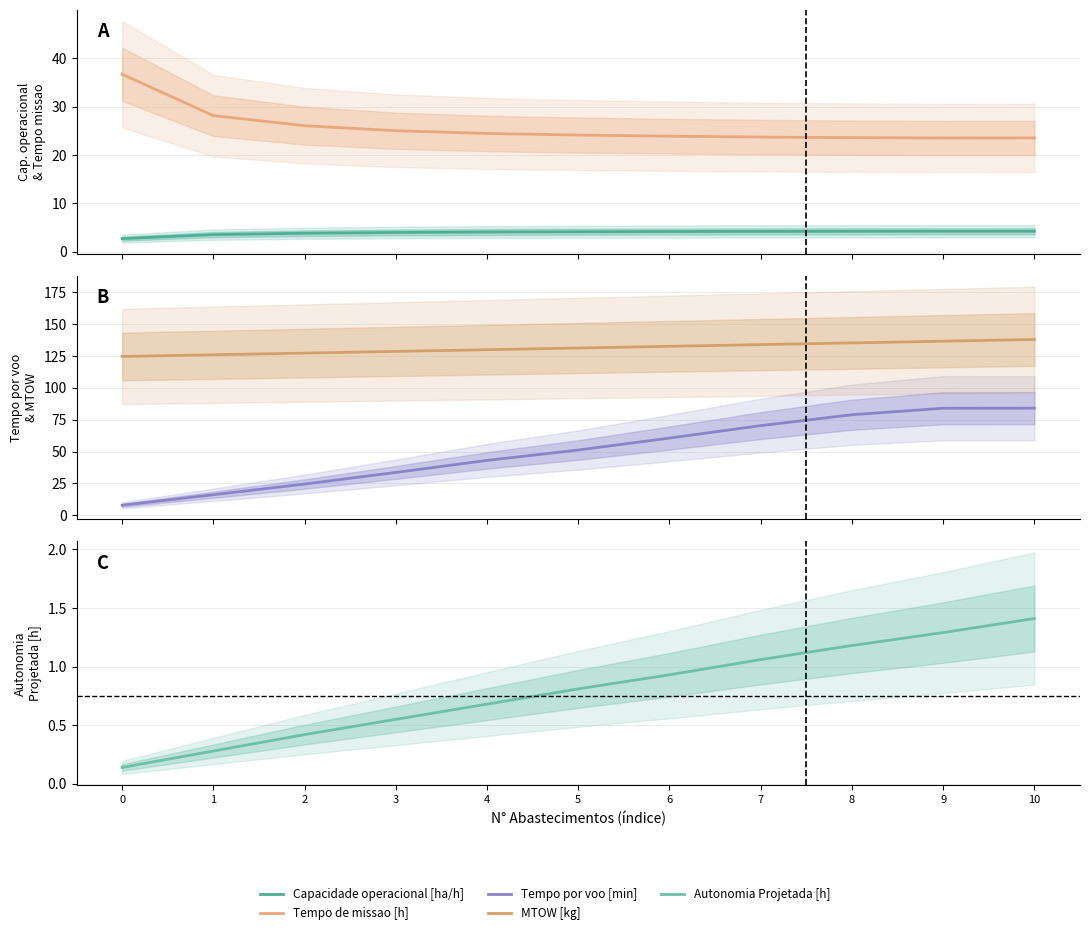

What is the maximum value shown in the chart?

138.0